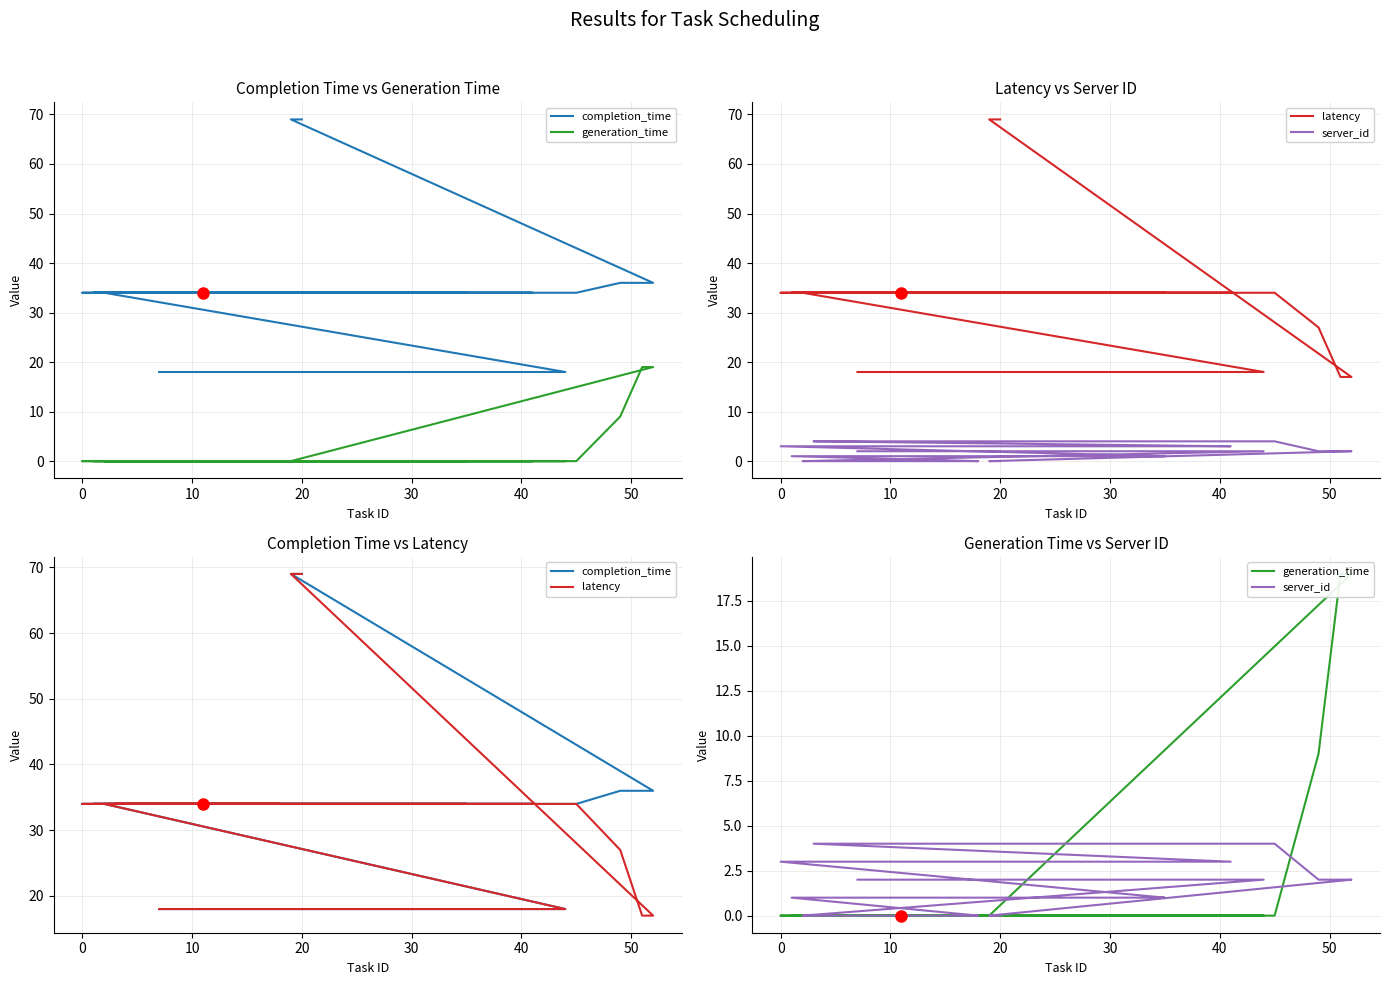

After their last crossing, which series has the higher values: latency or generation_time?

latency